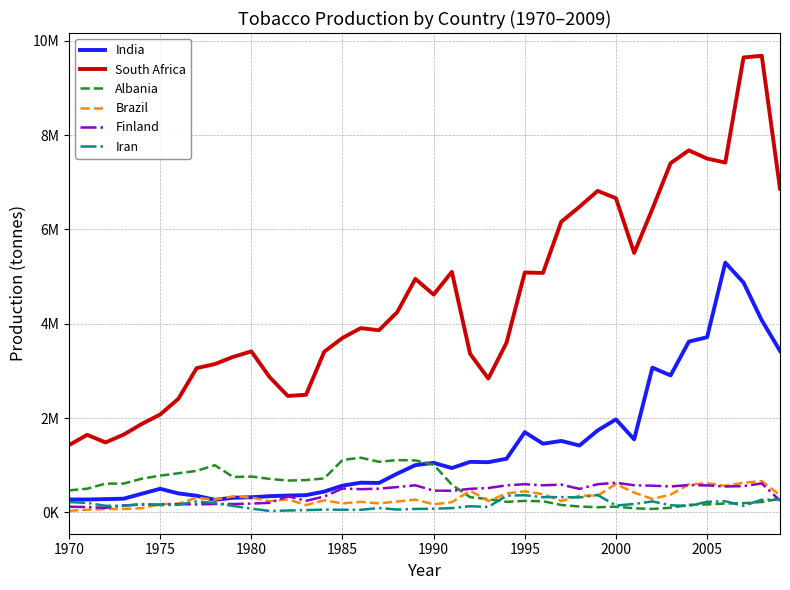

What is the value of the Finland point at the 30th from the left?

597438